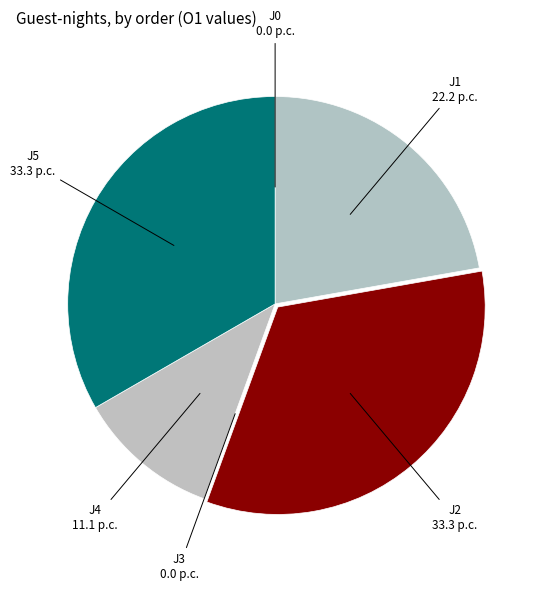

Approximately how many times larger is the value at J4 compared to J5?

0.3